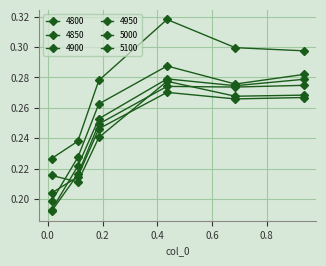

What is the greatest value displayed?

0.3